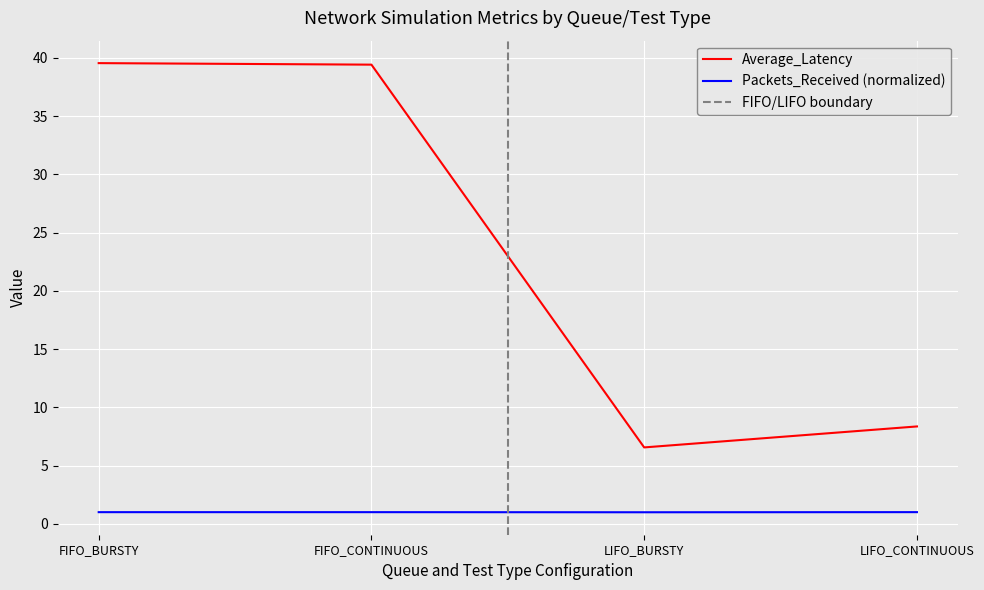

At which label does Average_Latency reach its peak?

FIFO_BURSTY